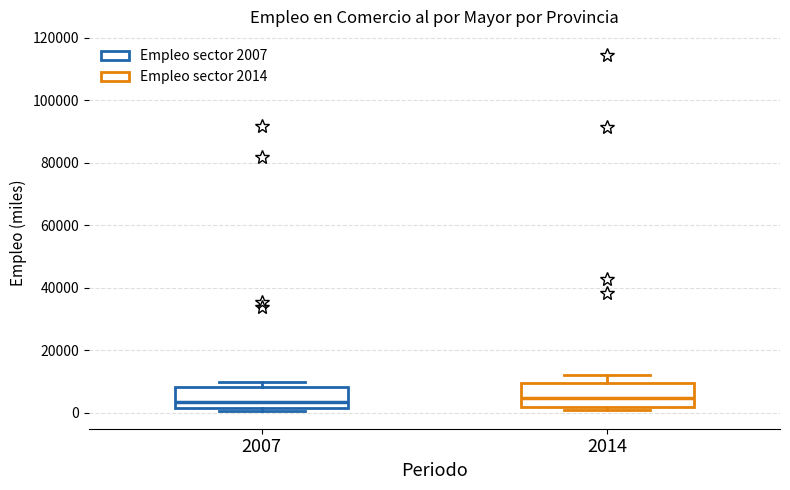

Reading left to right, transcribe this box plot: for each box, give where its median line is, the range the box spans, and where its two whiskers end, as read against the y-axis. The values are not printed on the chart, so give them approximately, as read against the axis.

2007: median 4000, box 2000 to 8000, whiskers 0 to 10000
2014: median 4000, box 2000 to 10000, whiskers 0 to 12000